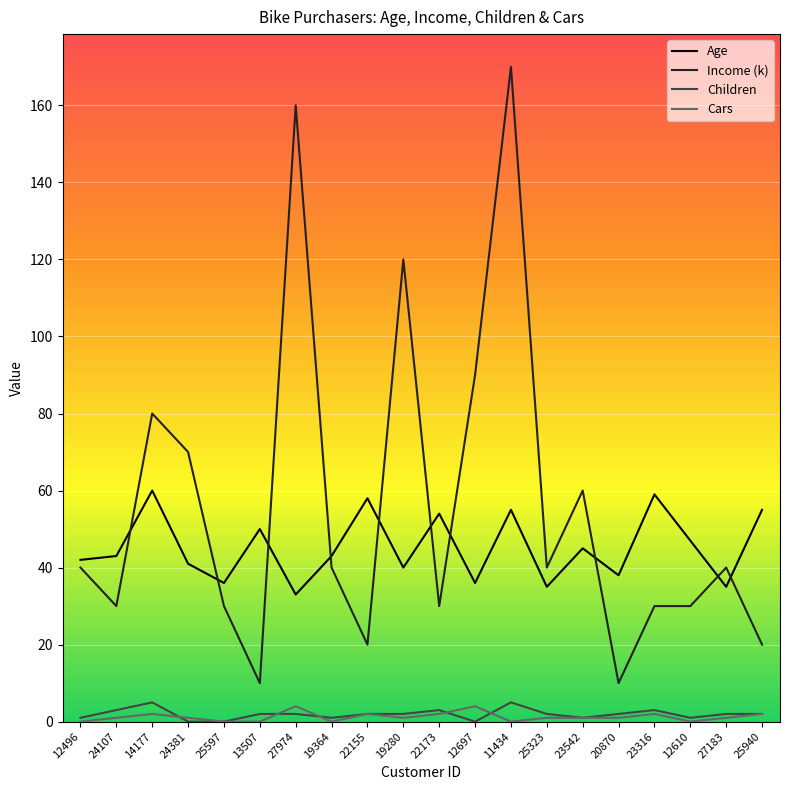

Read the Children value at 22173.

3